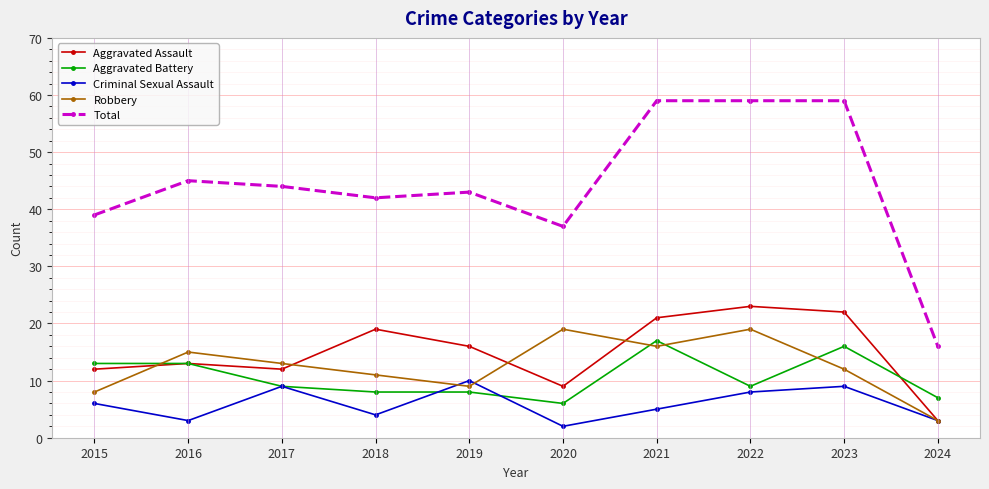

What is the smallest value displayed?

2